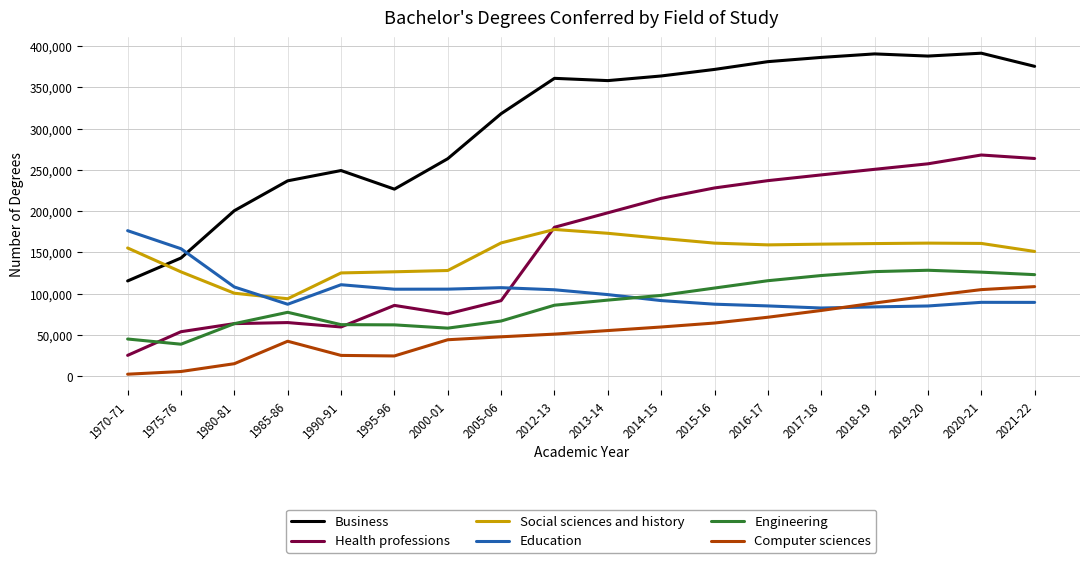

True or false: Computer sciences and Business cross at least once.

False